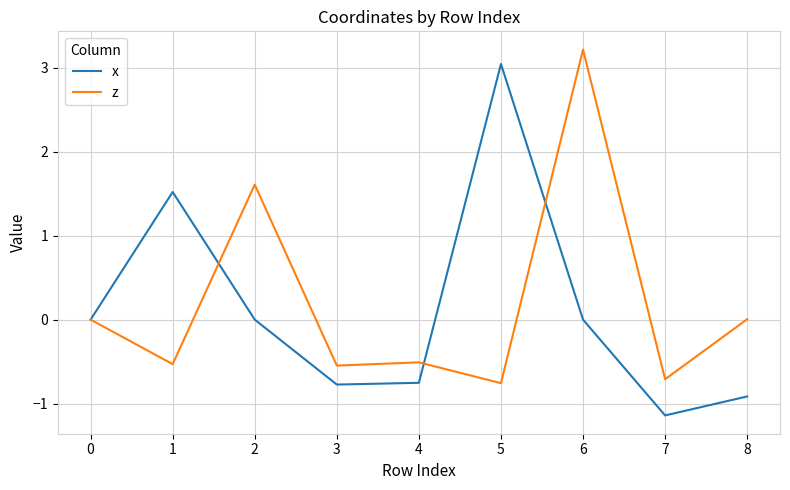

Does the chart have visible grid lines?

Yes